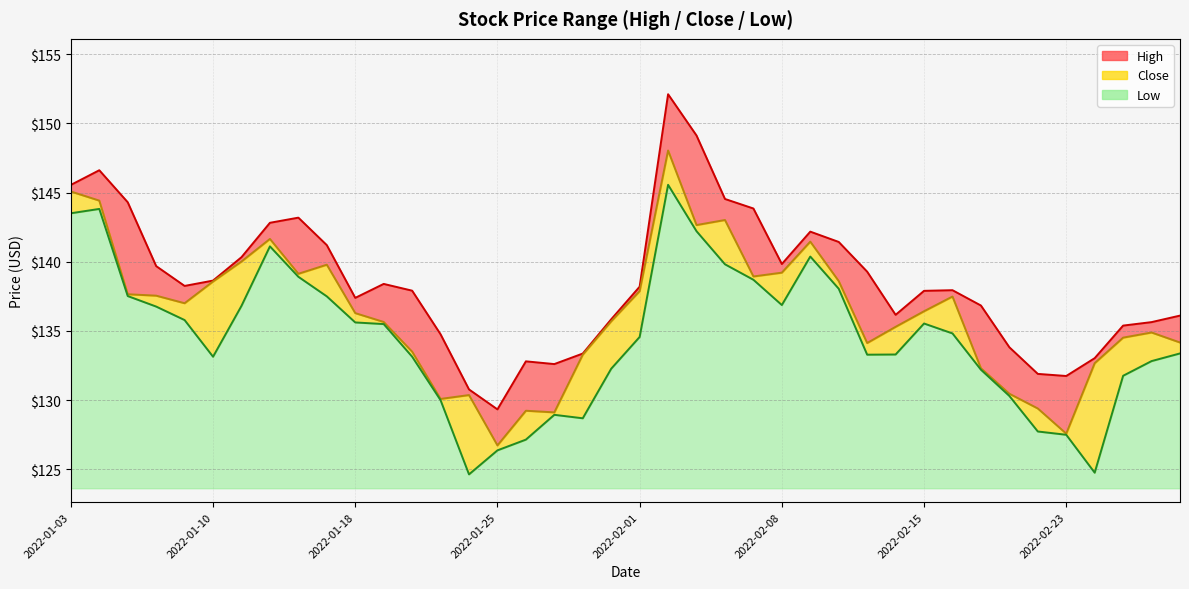

Reading left to right, list all the values displayed in this chart.

High: 2022-01-03=145.6	2022-01-04=146.6	2022-01-05=144.3	2022-01-06=139.7	2022-01-07=138.3	2022-01-10=138.6	2022-01-11=140.3	2022-01-12=142.8	2022-01-13=143.2	2022-01-14=141.2	2022-01-18=137.4	2022-01-19=138.4	2022-01-20=137.9	2022-01-21=134.8	2022-01-24=130.8	2022-01-25=129.3	2022-01-26=132.8	2022-01-27=132.6	2022-01-28=133.4	2022-01-31=135.8	2022-02-01=138.2	2022-02-02=152.1	2022-02-03=149.1	2022-02-04=144.5	2022-02-07=143.8	2022-02-08=139.8	2022-02-09=142.2	2022-02-10=141.4	2022-02-11=139.3	2022-02-14=136.2	2022-02-15=137.9	2022-02-16=137.9	2022-02-17=136.8	2022-02-18=133.8	2022-02-22=131.9	2022-02-23=131.7	2022-02-24=133.0	2022-02-25=135.4	2022-02-28=135.6	2022-03-01=136.1
Close: 2022-01-03=145.1	2022-01-04=144.4	2022-01-05=137.7	2022-01-06=137.6	2022-01-07=137.0	2022-01-10=138.6	2022-01-11=140.0	2022-01-12=141.6	2022-01-13=139.1	2022-01-14=139.8	2022-01-18=136.3	2022-01-19=135.7	2022-01-20=133.5	2022-01-21=130.1	2022-01-24=130.4	2022-01-25=126.7	2022-01-26=129.2	2022-01-27=129.1	2022-01-28=133.3	2022-01-31=135.7	2022-02-01=137.9	2022-02-02=148.0	2022-02-03=142.7	2022-02-04=143.0	2022-02-07=138.9	2022-02-08=139.2	2022-02-09=141.5	2022-02-10=138.6	2022-02-11=134.1	2022-02-14=135.3	2022-02-15=136.4	2022-02-16=137.5	2022-02-17=132.3	2022-02-18=130.5	2022-02-22=129.4	2022-02-23=127.6	2022-02-24=132.7	2022-02-25=134.5	2022-02-28=134.9	2022-03-01=134.2
Low: 2022-01-03=143.5	2022-01-04=143.8	2022-01-05=137.5	2022-01-06=136.8	2022-01-07=135.8	2022-01-10=133.1	2022-01-11=136.8	2022-01-12=141.1	2022-01-13=138.9	2022-01-14=137.5	2022-01-18=135.6	2022-01-19=135.5	2022-01-20=133.1	2022-01-21=130.0	2022-01-24=124.6	2022-01-25=126.4	2022-01-26=127.2	2022-01-27=128.9	2022-01-28=128.7	2022-01-31=132.3	2022-02-01=134.6	2022-02-02=145.6	2022-02-03=142.2	2022-02-04=139.8	2022-02-07=138.7	2022-02-08=136.9	2022-02-09=140.4	2022-02-10=138.1	2022-02-11=133.3	2022-02-14=133.3	2022-02-15=135.5	2022-02-16=134.8	2022-02-17=132.2	2022-02-18=130.3	2022-02-22=127.7	2022-02-23=127.5	2022-02-24=124.8	2022-02-25=131.8	2022-02-28=132.8	2022-03-01=133.4